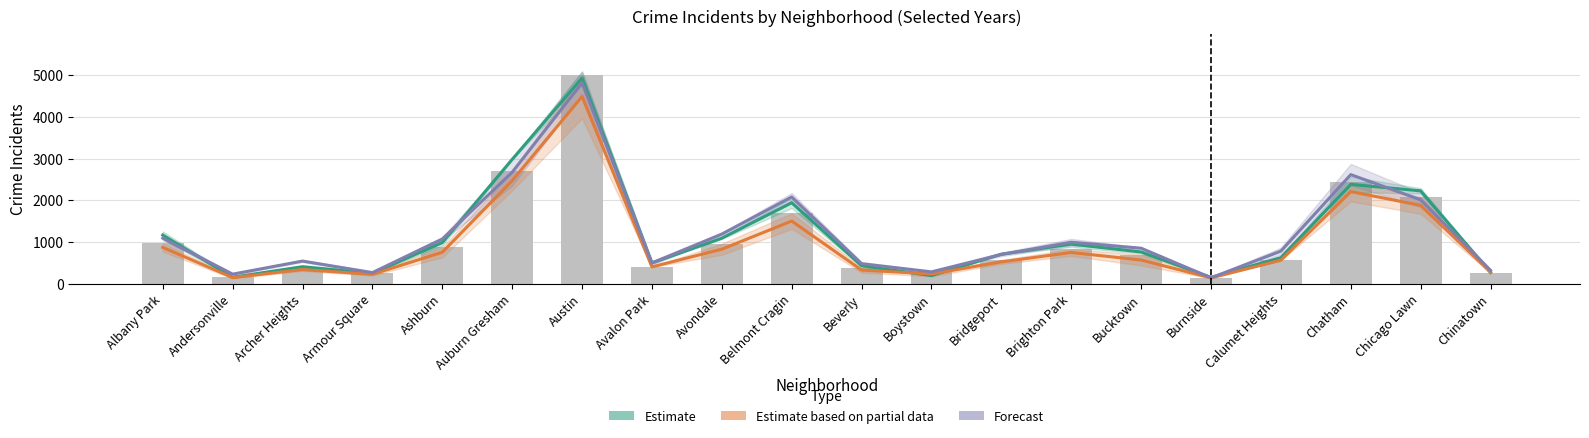

Rank the series at Burnside from lowest to highest value.

Estimate based on partial data, Forecast, Estimate